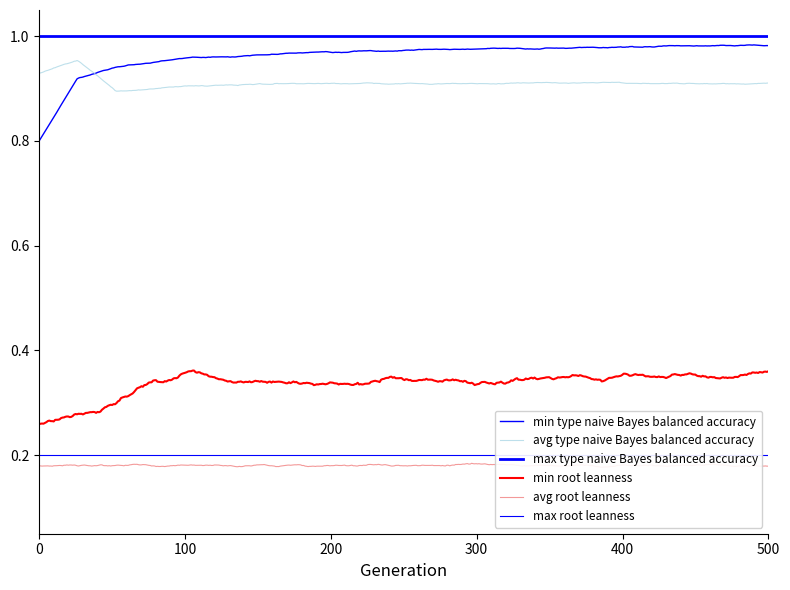

What are all the series names shown in the legend?

min type naive Bayes balanced accuracy, avg type naive Bayes balanced accuracy, max type naive Bayes balanced accuracy, min root leanness, avg root leanness, max root leanness